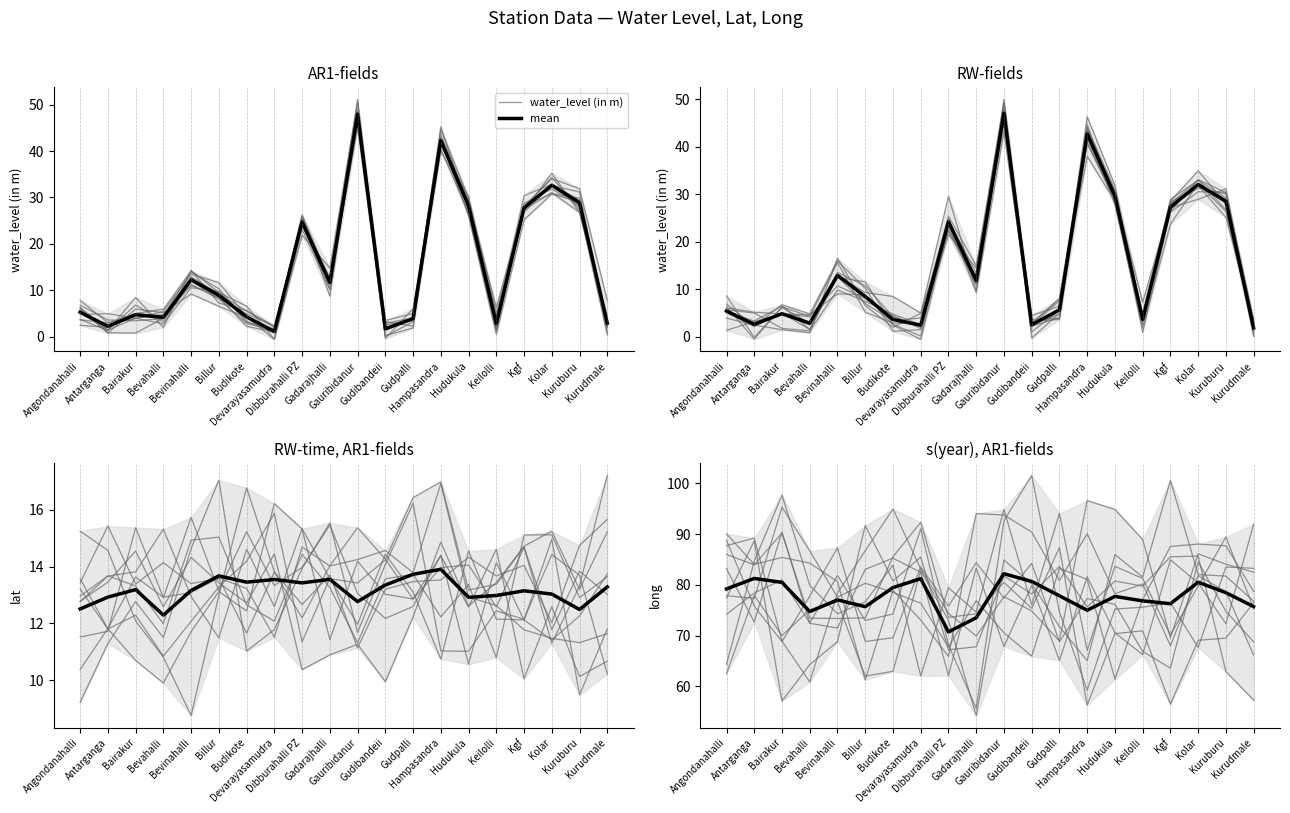

Is this an area chart (filled region under the line)?

No